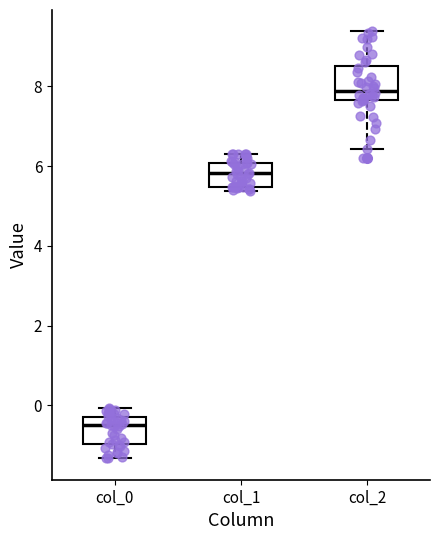

Reading left to right, transcribe this box plot: for each box, give where its median line is, the range the box spans, and where its two whiskers end, as read against the y-axis. The values are not printed on the chart, so give them approximately, as read against the axis.

col_0: median -0.4, box -1.0 to -0.2, whiskers -1.4 to 0.0
col_1: median 5.8, box 5.4 to 6.0, whiskers 5.4 (just below the box's lower edge) to 6.4
col_2: median 7.8, box 7.6 to 8.6, whiskers 6.4 to 9.4